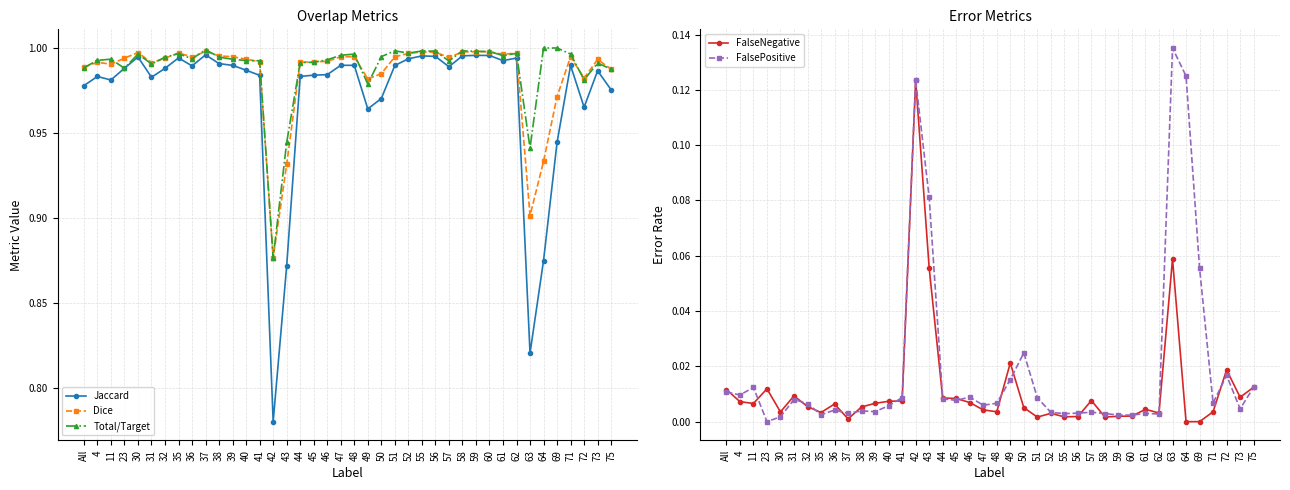

Reading left to right, extract all data points from this chart.

Jaccard: All=1.0	4=1.0	11=1.0	23=1.0	30=1.0	31=1.0	32=1.0	35=1.0	36=1.0	37=1.0	38=1.0	39=1.0	40=1.0	41=1.0	42=0.8	43=0.9	44=1.0	45=1.0	46=1.0	47=1.0	48=1.0	49=1.0	50=1.0	51=1.0	52=1.0	55=1.0	56=1.0	57=1.0	58=1.0	59=1.0	60=1.0	61=1.0	62=1.0	63=0.8	64=0.9	69=0.9	71=1.0	72=1.0	73=1.0	75=1.0
Dice: All=1.0	4=1.0	11=1.0	23=1.0	30=1.0	31=1.0	32=1.0	35=1.0	36=1.0	37=1.0	38=1.0	39=1.0	40=1.0	41=1.0	42=0.9	43=0.9	44=1.0	45=1.0	46=1.0	47=1.0	48=1.0	49=1.0	50=1.0	51=1.0	52=1.0	55=1.0	56=1.0	57=1.0	58=1.0	59=1.0	60=1.0	61=1.0	62=1.0	63=0.9	64=0.9	69=1.0	71=1.0	72=1.0	73=1.0	75=1.0
Total/Target: All=1.0	4=1.0	11=1.0	23=1.0	30=1.0	31=1.0	32=1.0	35=1.0	36=1.0	37=1.0	38=1.0	39=1.0	40=1.0	41=1.0	42=0.9	43=0.9	44=1.0	45=1.0	46=1.0	47=1.0	48=1.0	49=1.0	50=1.0	51=1.0	52=1.0	55=1.0	56=1.0	57=1.0	58=1.0	59=1.0	60=1.0	61=1.0	62=1.0	63=0.9	64=1.0	69=1.0	71=1.0	72=1.0	73=1.0	75=1.0
FalseNegative: All=0.0	4=0.0	11=0.0	23=0.0	30=0.0	31=0.0	32=0.0	35=0.0	36=0.0	37=0.0	38=0.0	39=0.0	40=0.0	41=0.0	42=0.1	43=0.1	44=0.0	45=0.0	46=0.0	47=0.0	48=0.0	49=0.0	50=0.0	51=0.0	52=0.0	55=0.0	56=0.0	57=0.0	58=0.0	59=0.0	60=0.0	61=0.0	62=0.0	63=0.1	64=0.0	69=0.0	71=0.0	72=0.0	73=0.0	75=0.0
FalsePositive: All=0.0	4=0.0	11=0.0	23=0.0	30=0.0	31=0.0	32=0.0	35=0.0	36=0.0	37=0.0	38=0.0	39=0.0	40=0.0	41=0.0	42=0.1	43=0.1	44=0.0	45=0.0	46=0.0	47=0.0	48=0.0	49=0.0	50=0.0	51=0.0	52=0.0	55=0.0	56=0.0	57=0.0	58=0.0	59=0.0	60=0.0	61=0.0	62=0.0	63=0.1	64=0.1	69=0.1	71=0.0	72=0.0	73=0.0	75=0.0